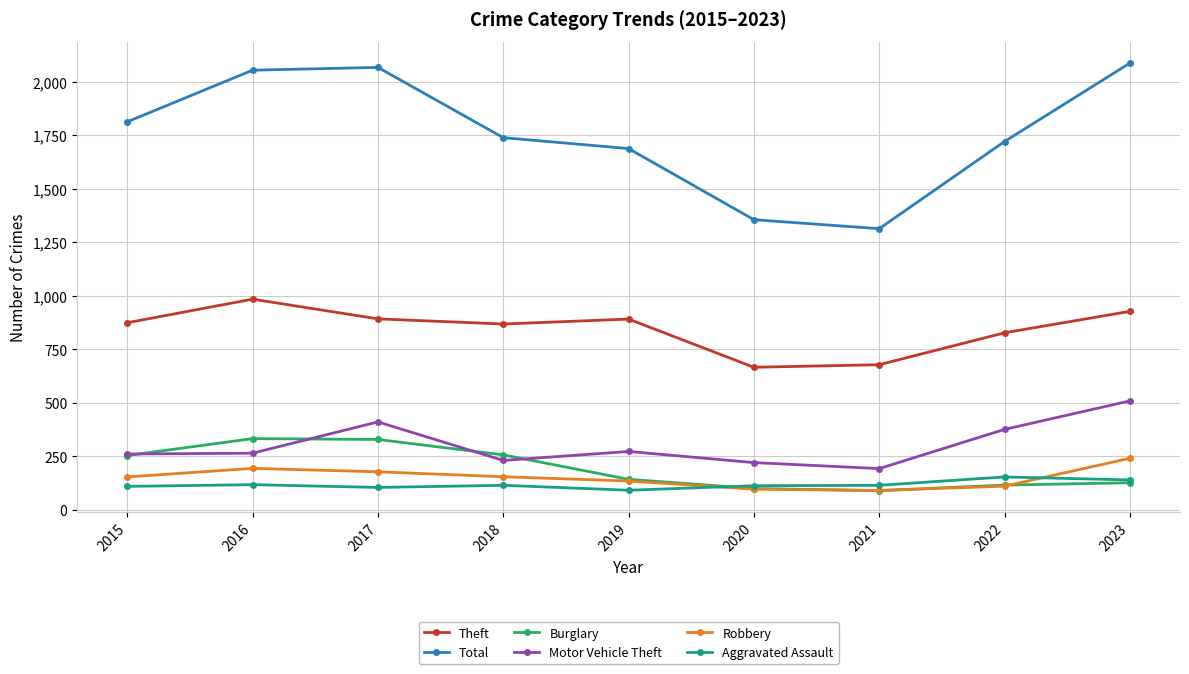

What is the maximum value for Total?

2086